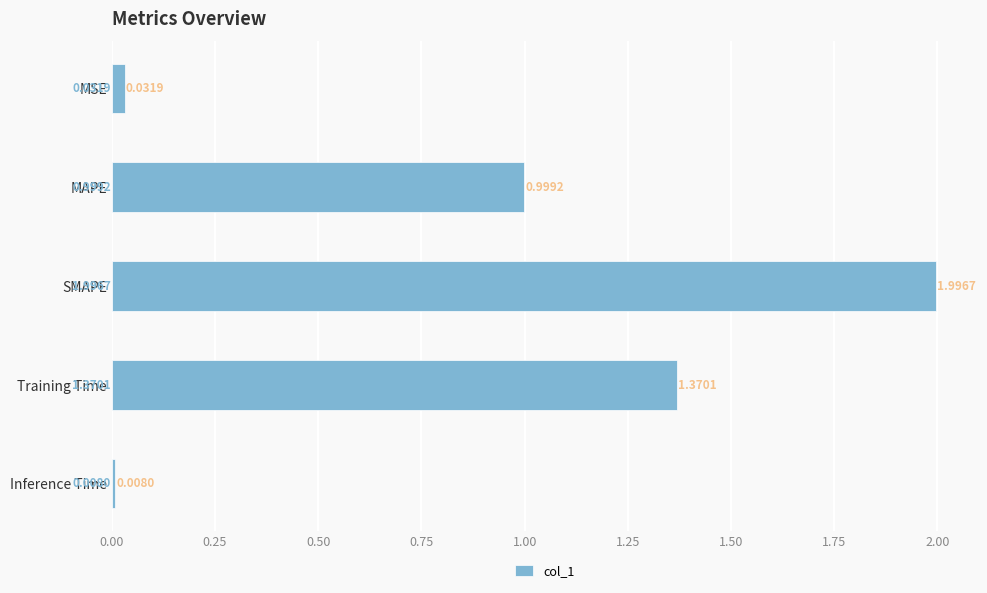

List the labels in order of value, smallest first.

Inference Time, MSE, MAPE, Training Time, SMAPE